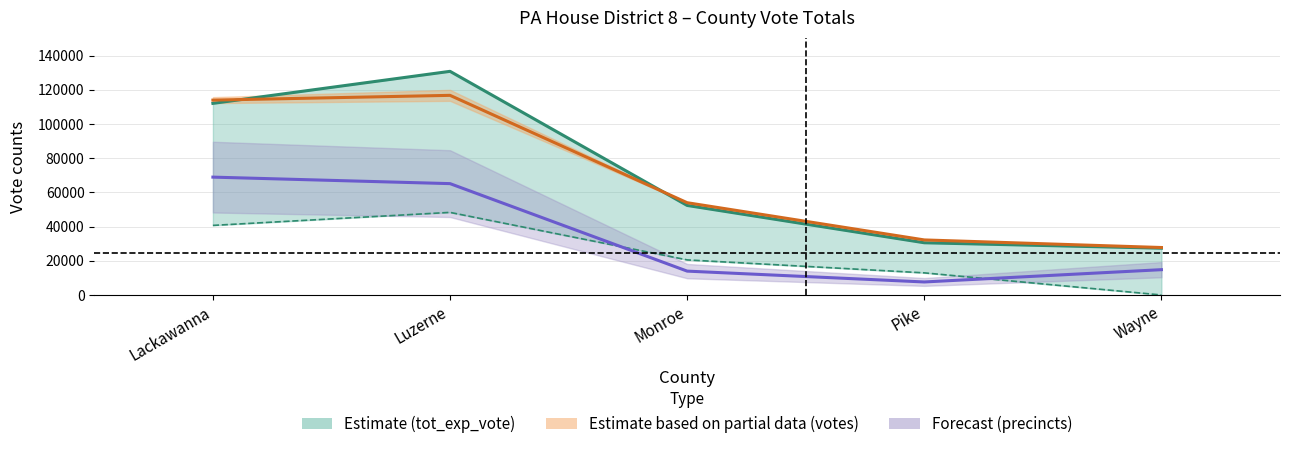

What is the label of the 4th point from the left?

Pike